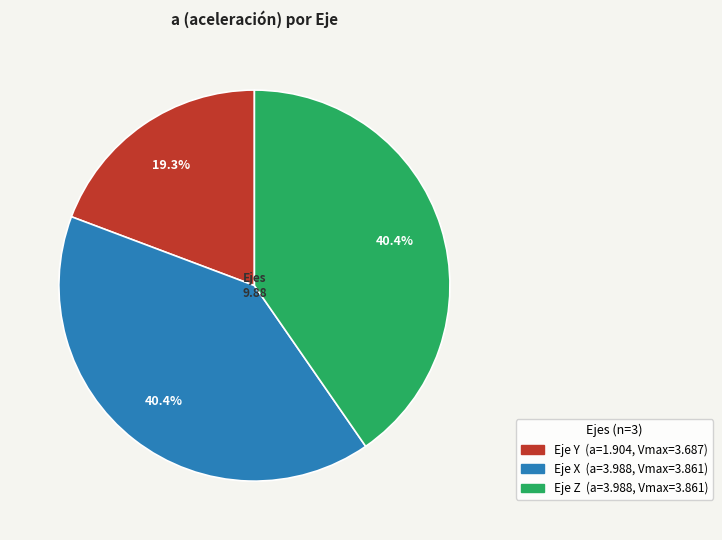

Is Eje Y the majority of the pie?

No